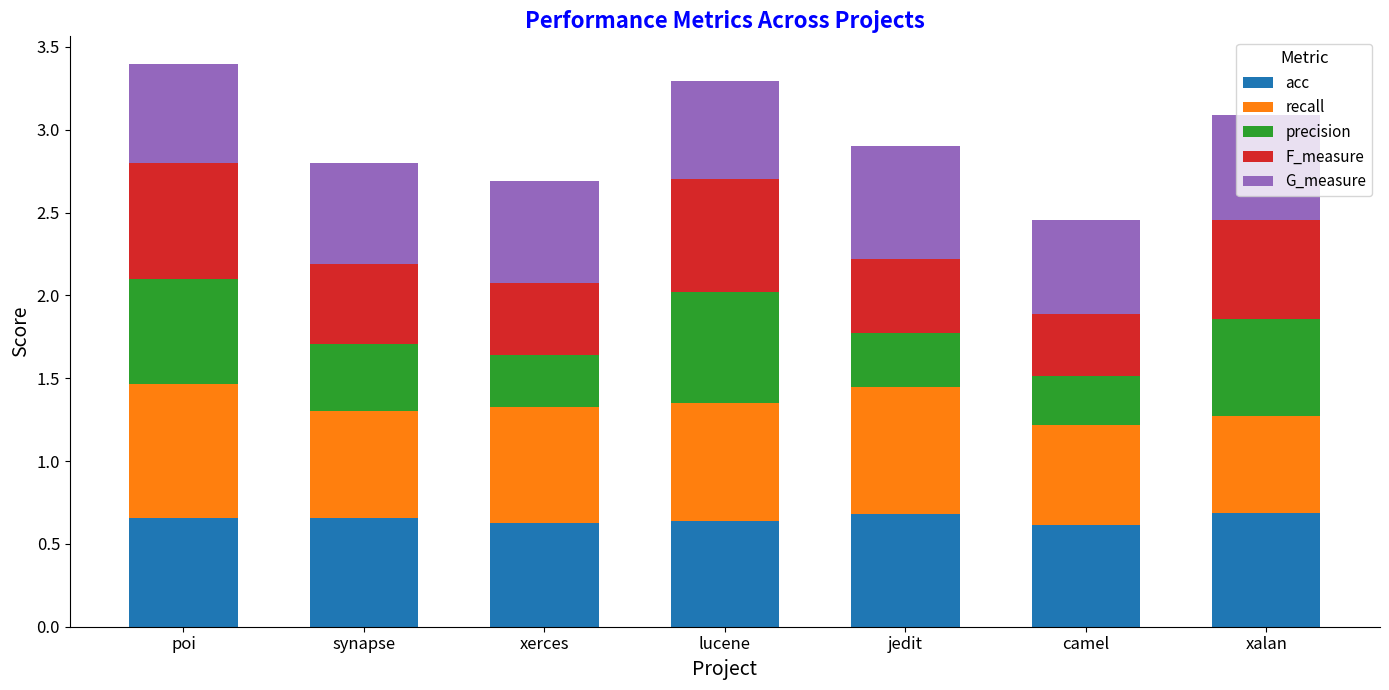

What is the total value across all series at poi?

3.4